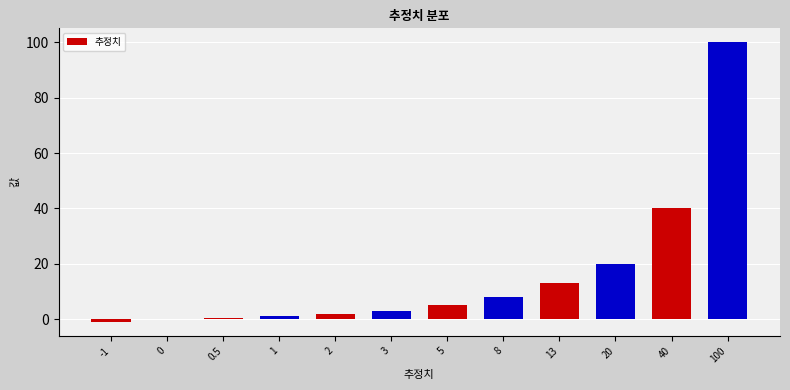

Is it true that the value at 3 is 3.0?

True